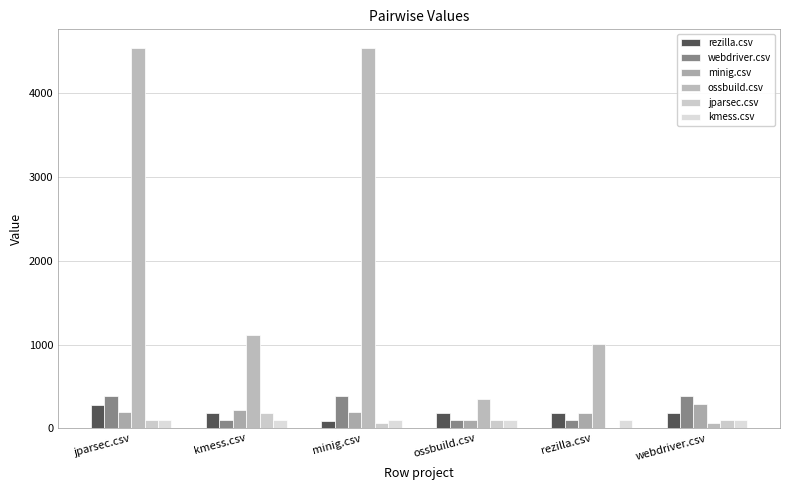

Reading left to right, transcribe all the data shown in this chart.

rezilla.csv: 275.5	187.0	91.5	187.0	187.0	187.0
webdriver.csv: 383.0	98.5	382.0	92.5	98.5	386.0
minig.csv: 196.0	213.0	196.0	93.5	187.0	292.5
ossbuild.csv: 4539.0	1113.0	4539.0	344.0	1002.0	60.5
jparsec.csv: 98.5	182.0	58.5	93.5	0.0	98.5
kmess.csv: 98.5	98.5	99.0	99.0	98.5	99.0